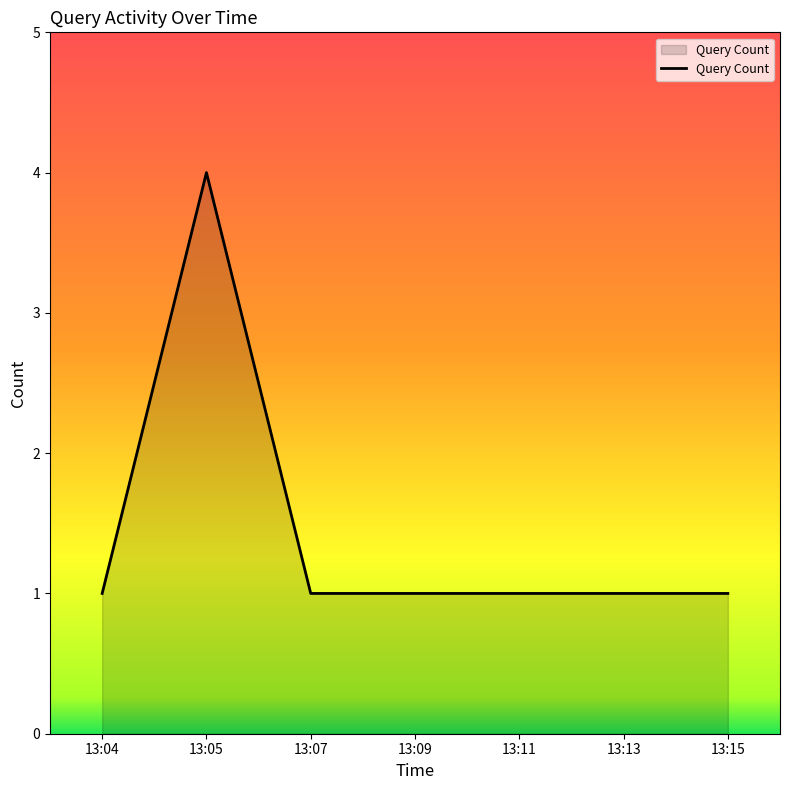

Reading right to left, what are all the values shown in this chart?

1	1	1	1	1	4	1